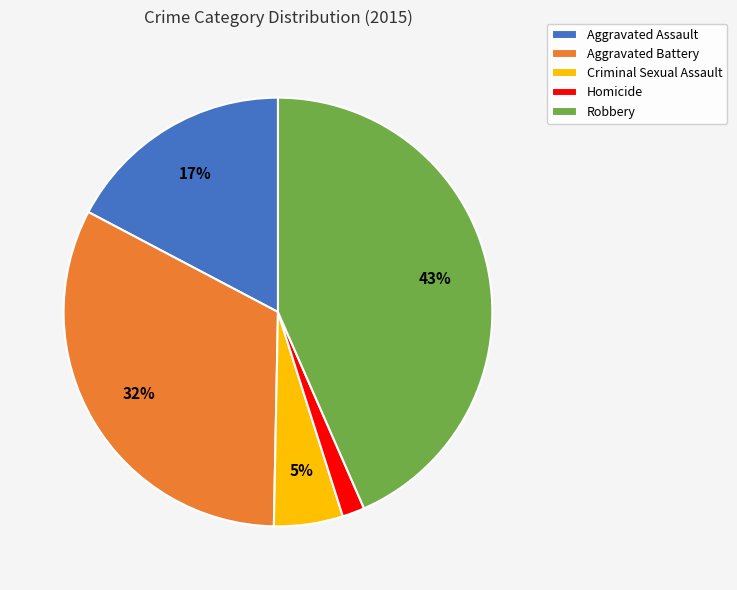

Is the sum of Robbery and Aggravated Battery greater than half?

Yes